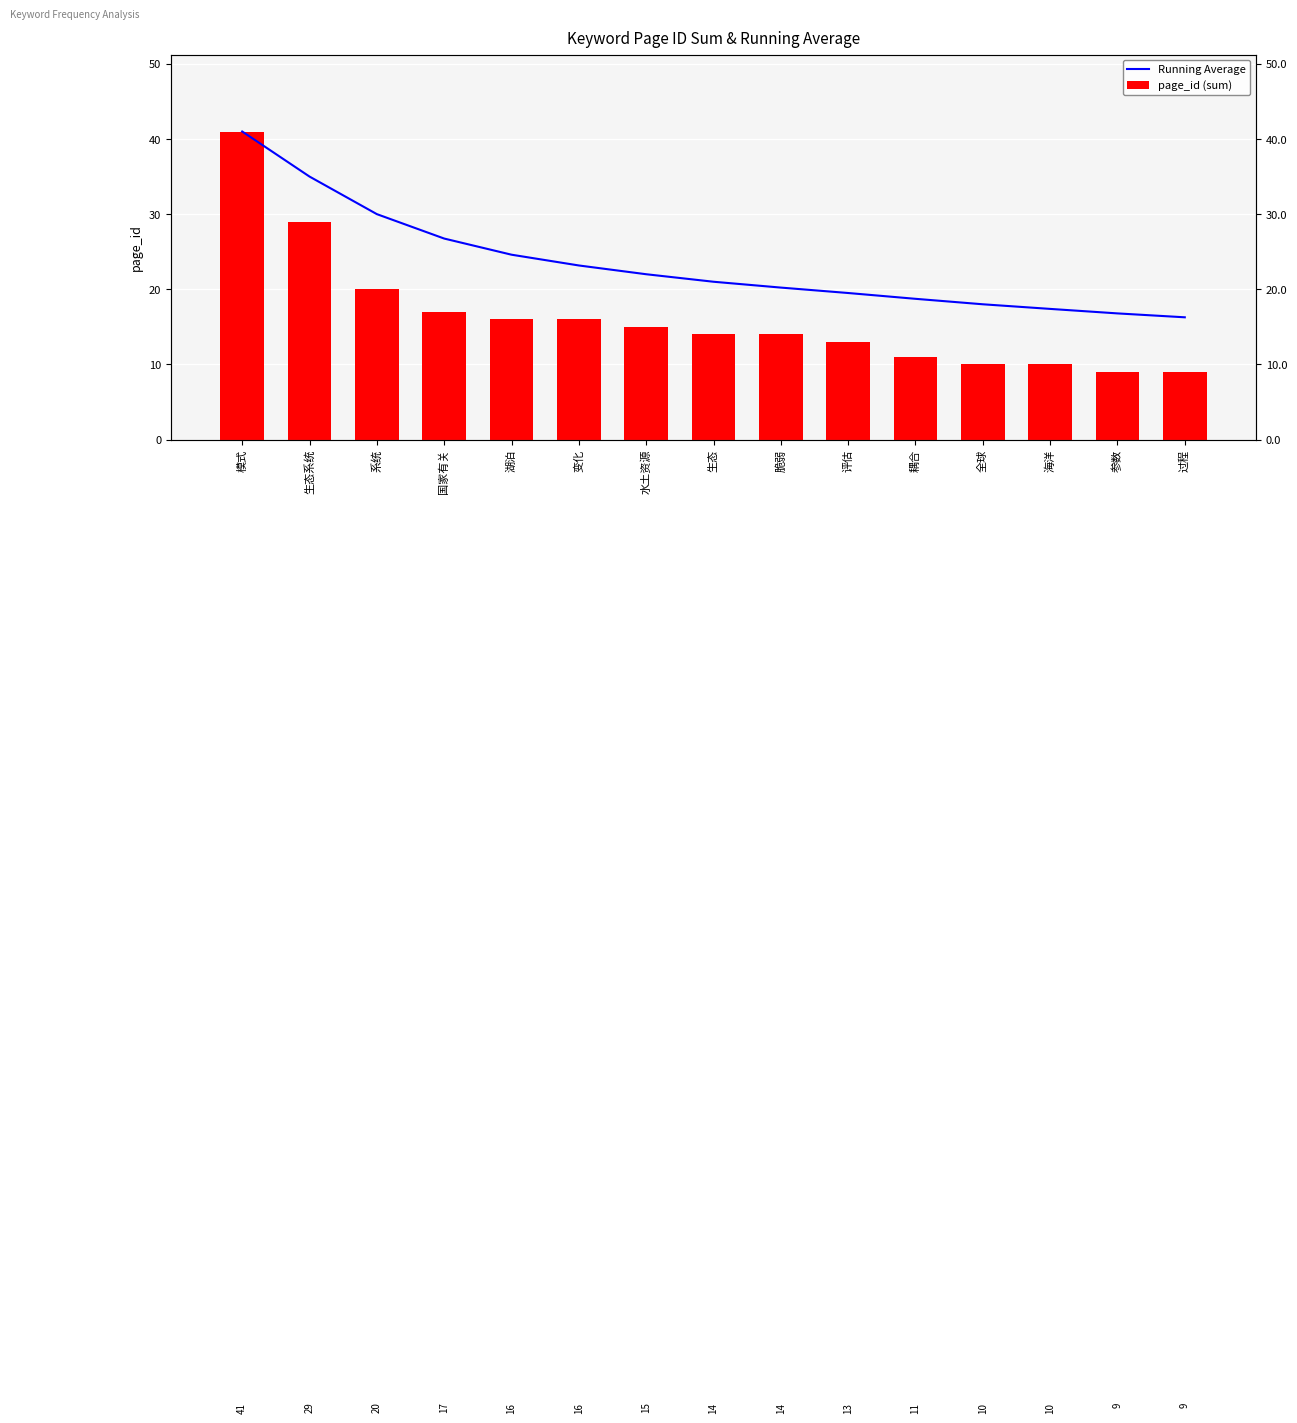

What is the difference between the maximum and minimum values in the page_id (sum) series?

32.0